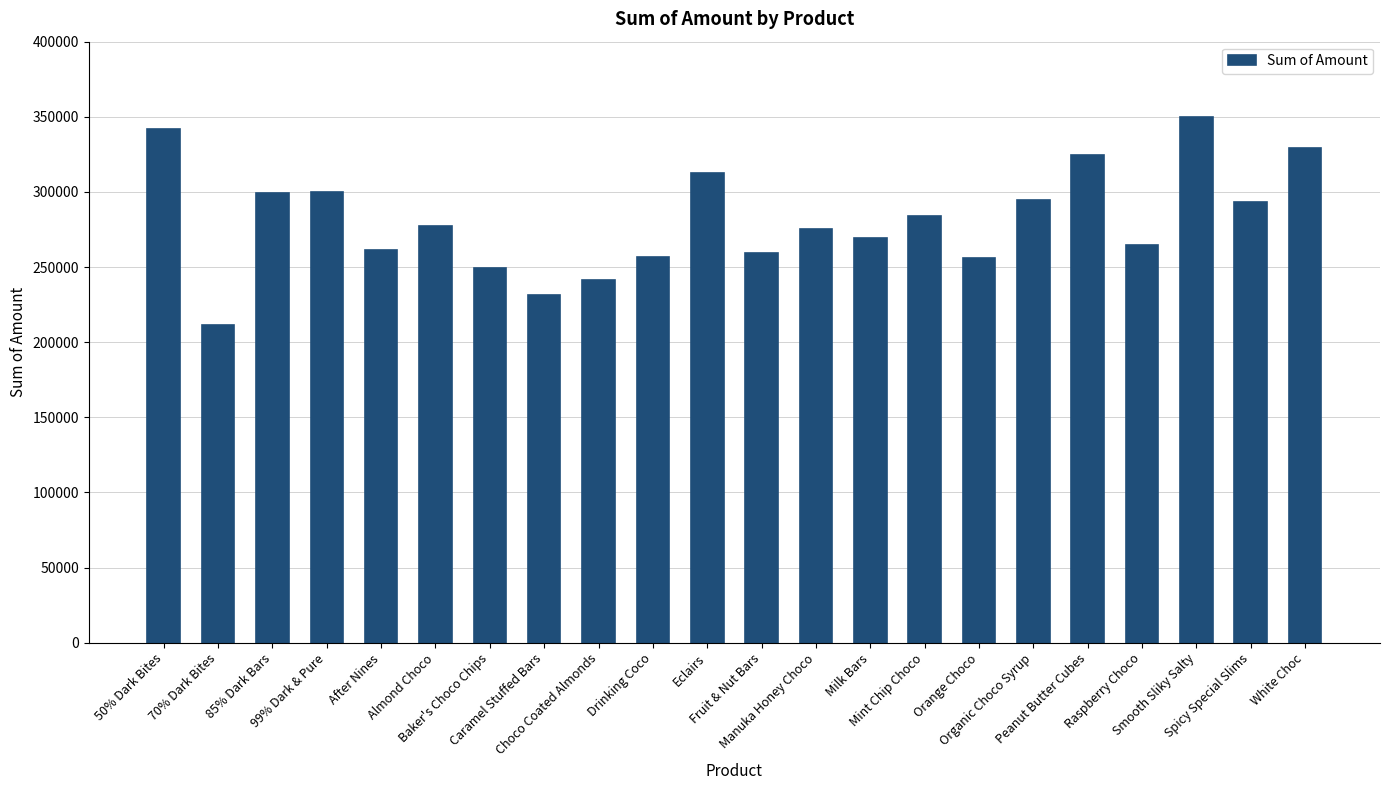

The value at 85% Dark Bars is 70385. True or false?

False